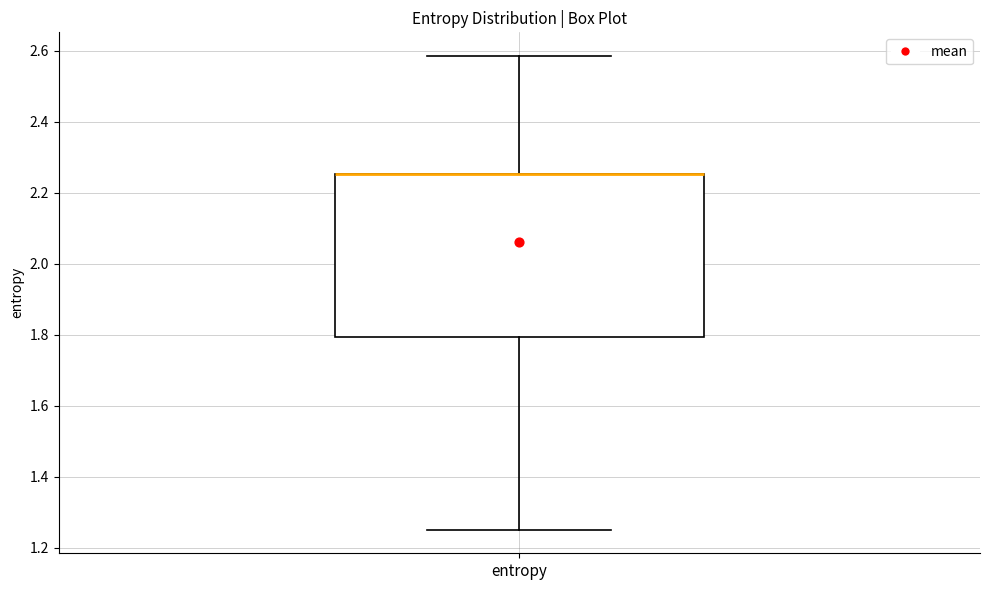

Transcribe this box plot: give where the median line is, the range the box spans, and where the two whiskers end, as read against the y-axis. The values are not printed on the chart, so give them approximately, as read against the axis.

median 2.26 (drawn on the box's upper edge), box 1.80 to 2.26, whiskers 1.26 to 2.58